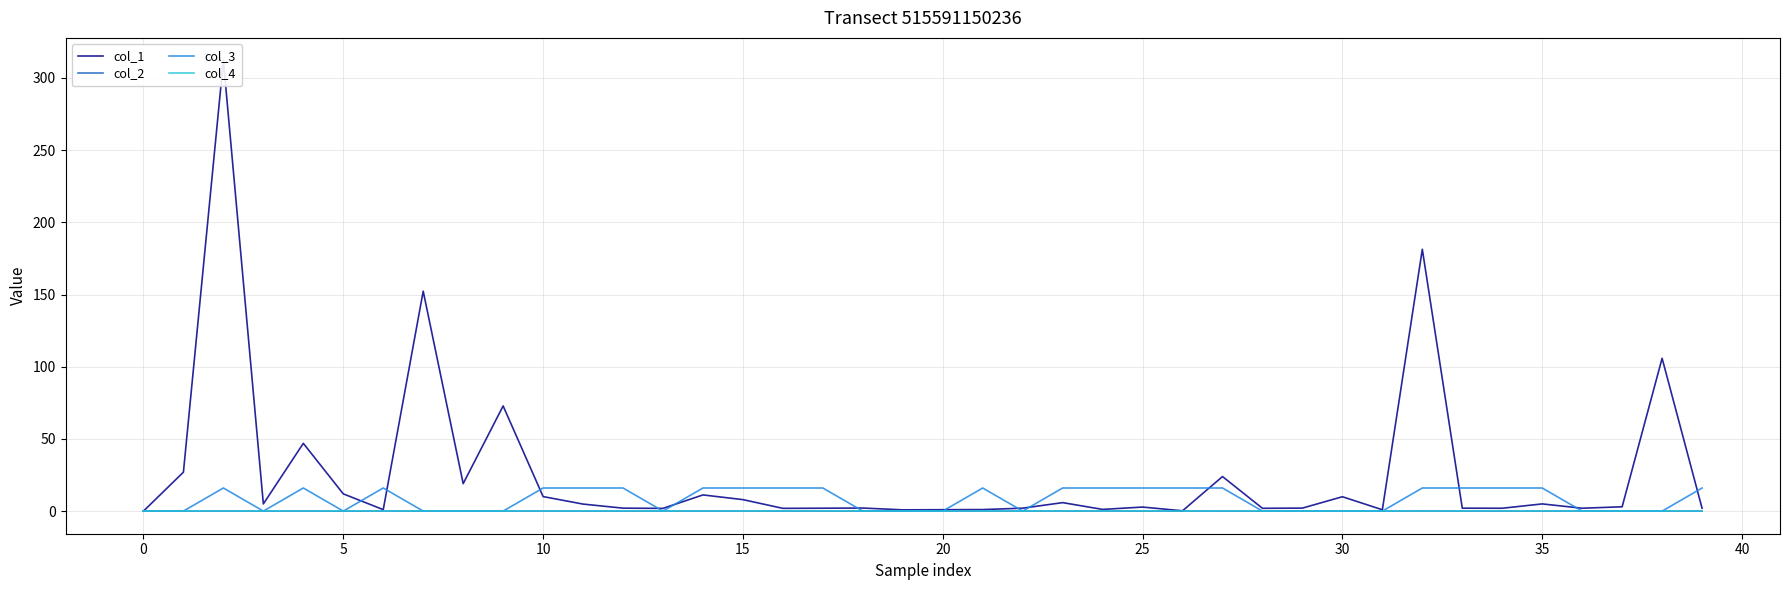

Is it true that col_3 equals 0.0 at 30?

True